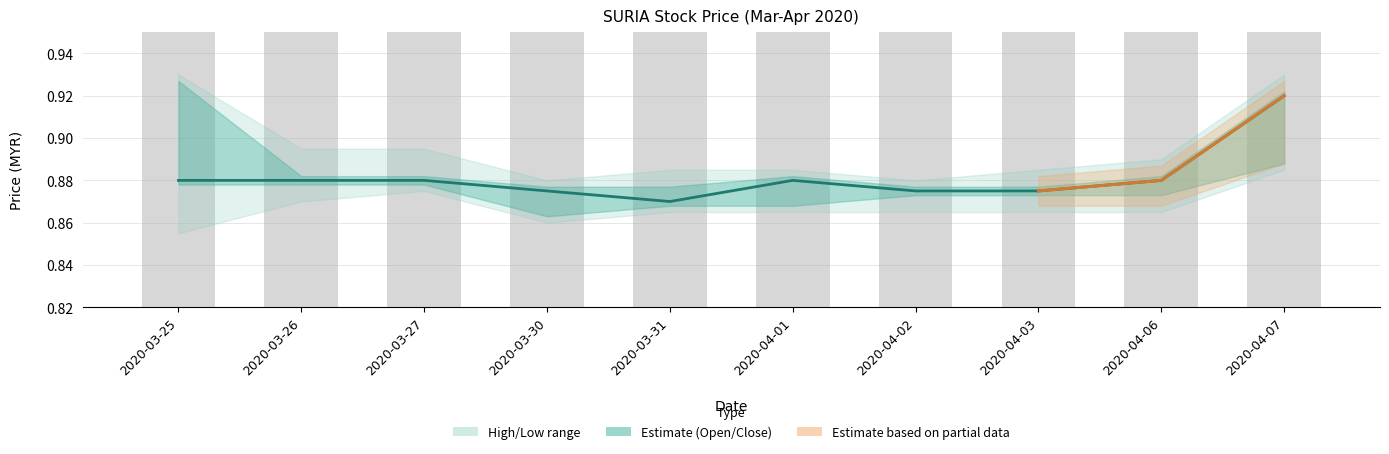

Reading left to right, what are all the values shown in this chart?

0.9	0.9	0.9	0.9	0.9	0.9	0.9	0.9	0.9	0.9